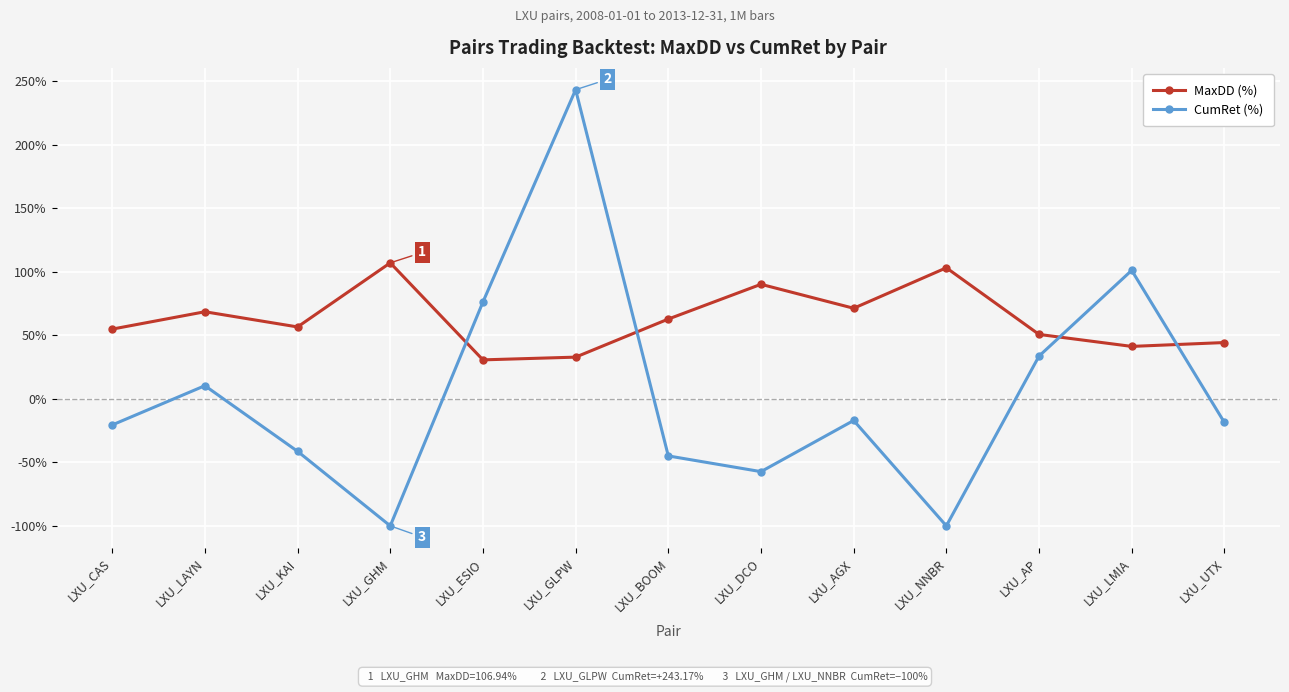

How many series are shown in this chart?

2